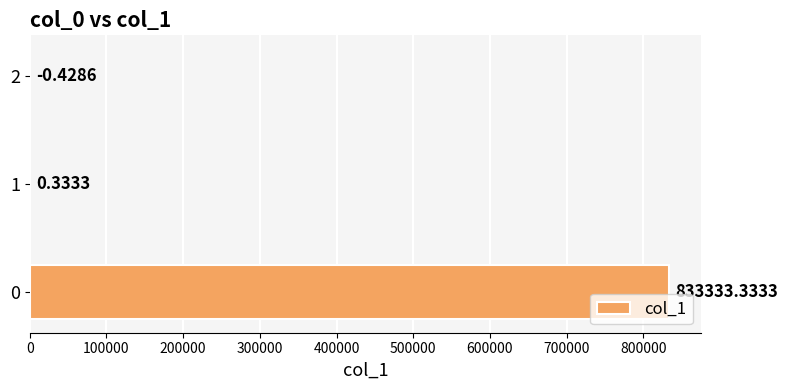

Are the bars horizontal?

Yes